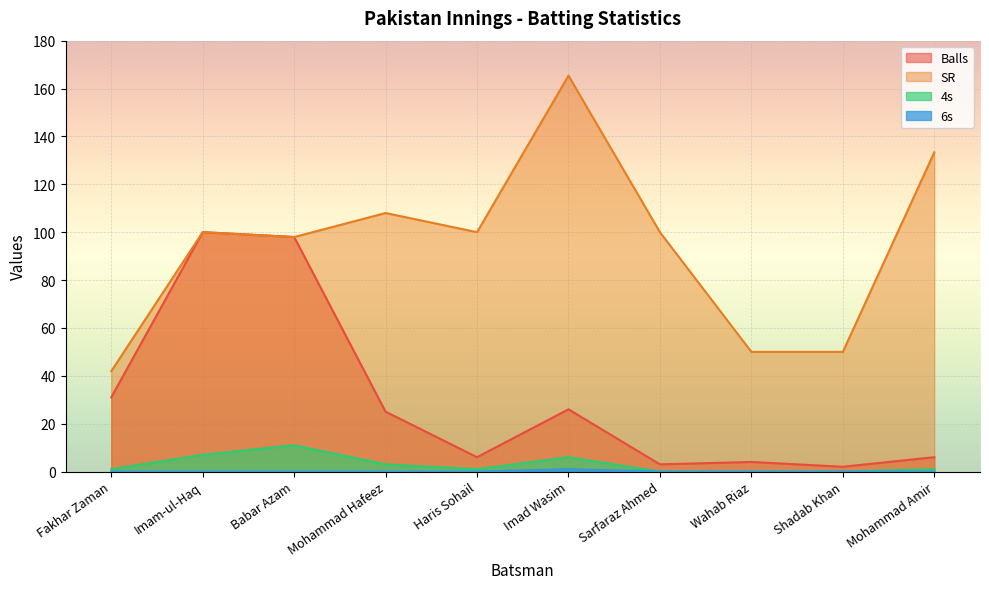

Which series has the largest range (max minus min)?

SR